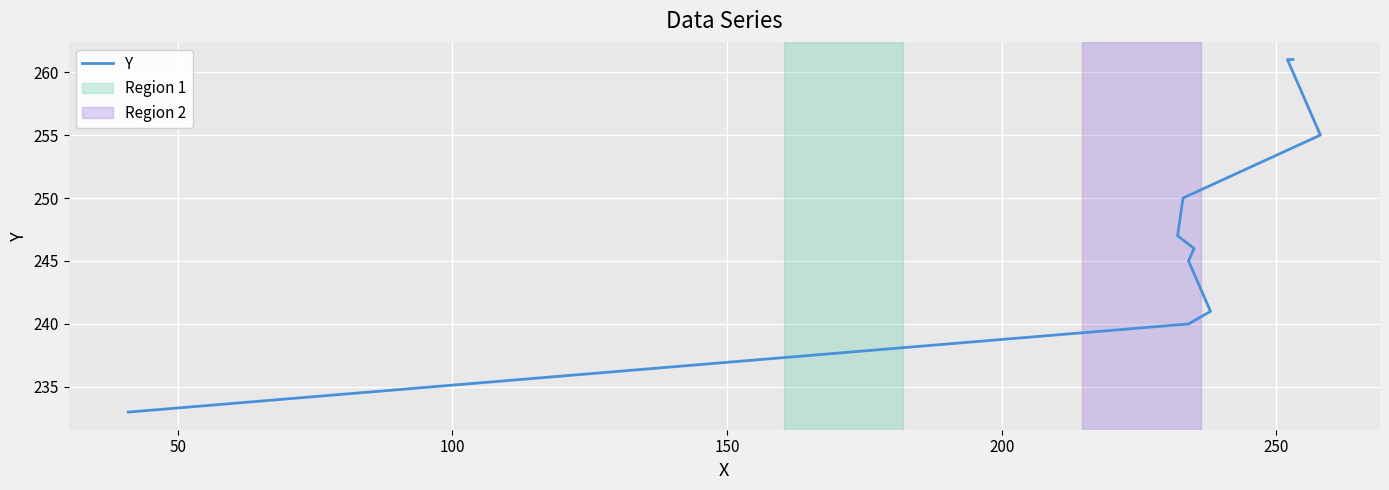

What is the value of the 7th point from the left?

250